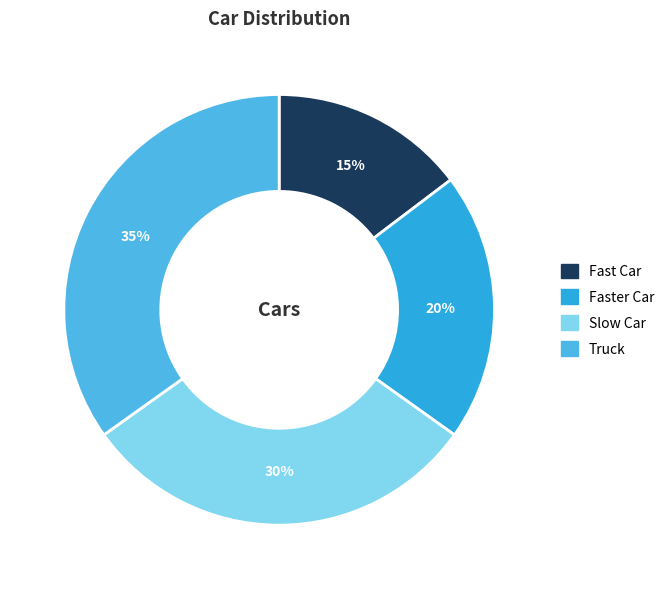

True or false: Faster Car accounts for 20% of the total.

True